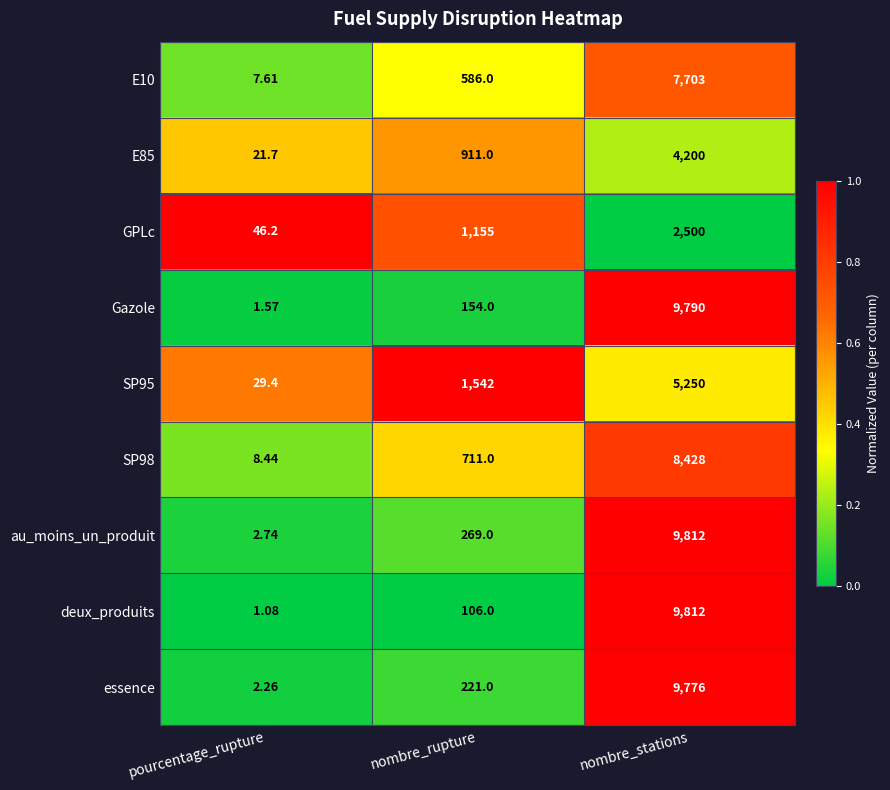

Is the value of deux_produits at pourcentage_rupture greater than the value of Gazole at nombre_stations?

No